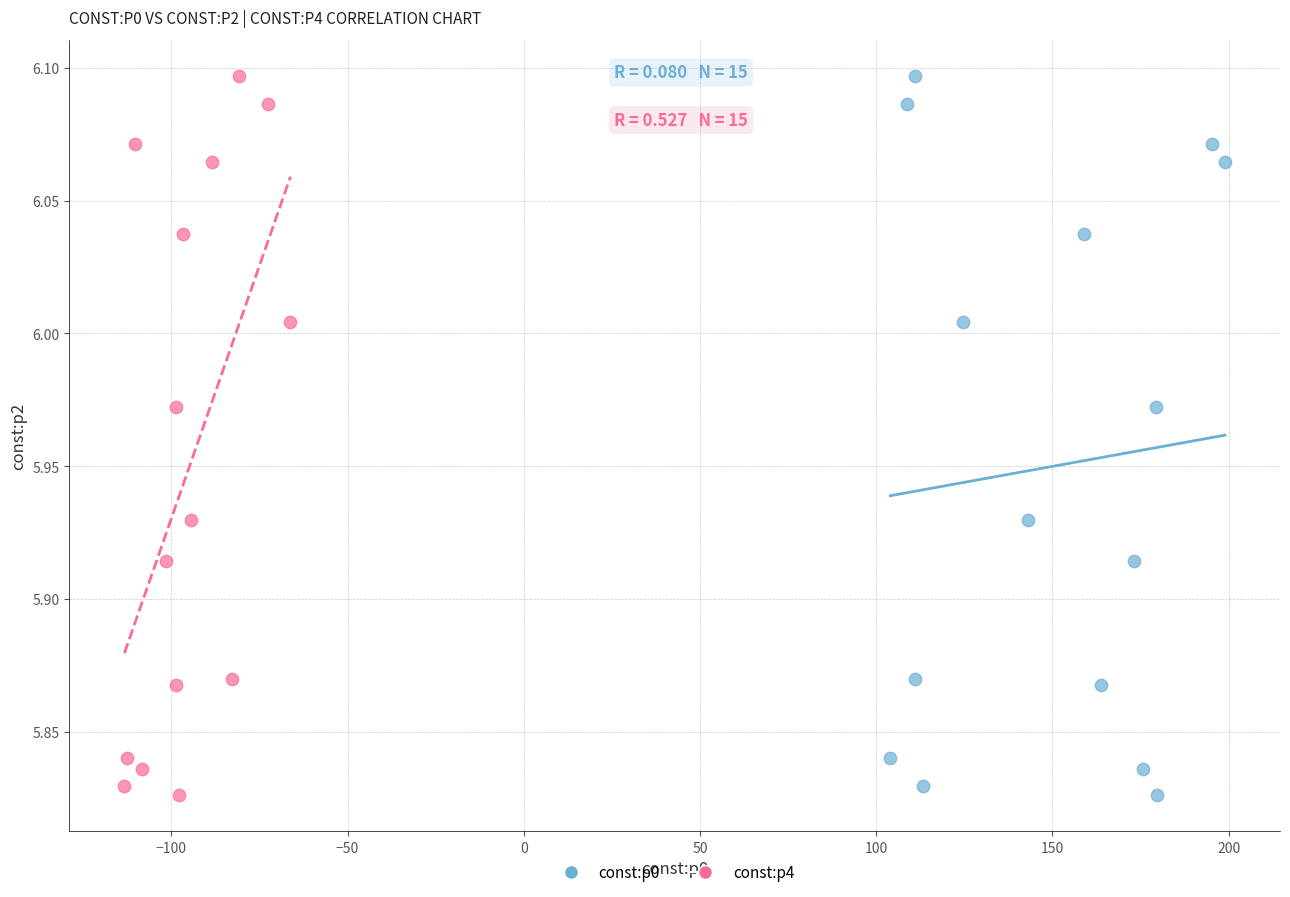

What are all the series names shown in the legend?

const:p0, const:p4